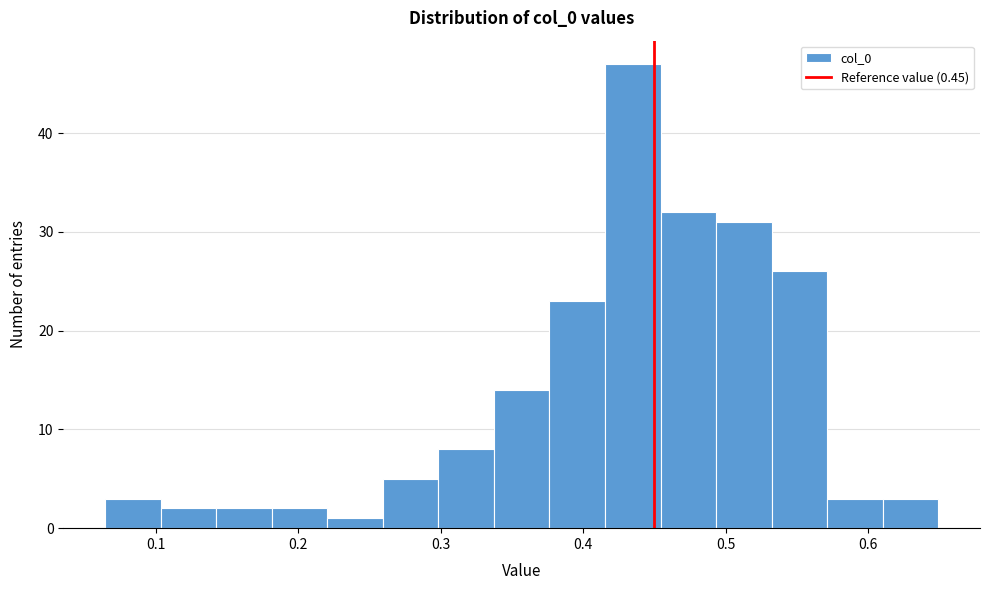

Read against the x-axis, roughly where is the centre of the tallest bar?

0.43